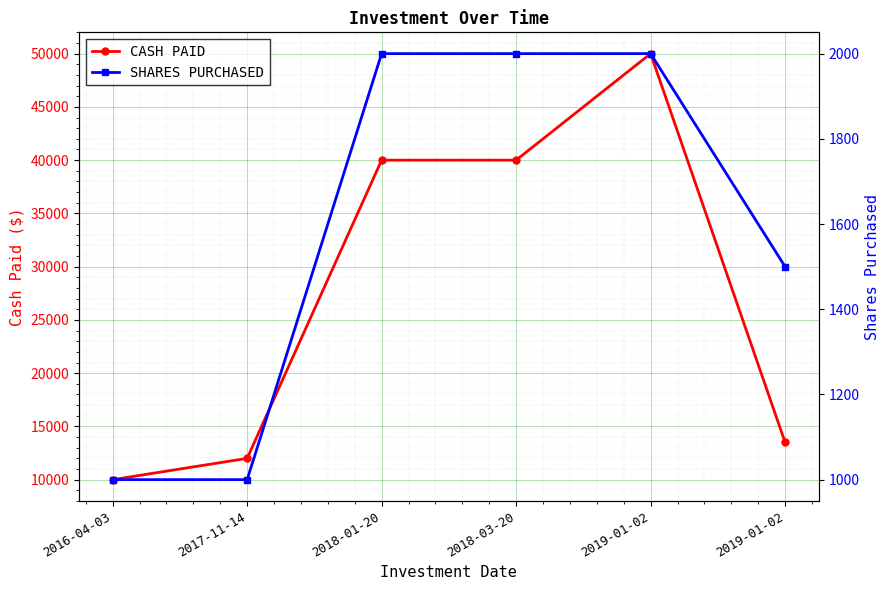

True or false: CASH PAID and SHARES PURCHASED cross at least once.

False